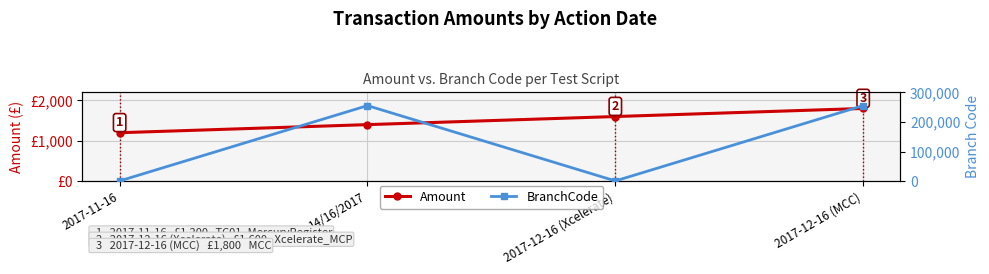

True or false: Amount has more than 1 interior local peaks.

False